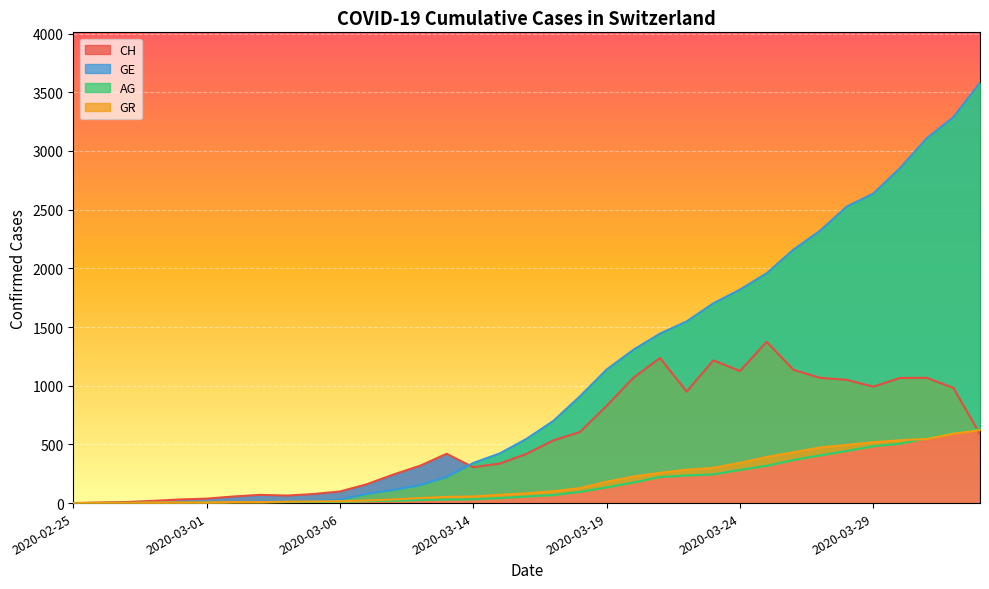

Between 2020-03-22 and 2020-03-05, which is larger?

2020-03-22